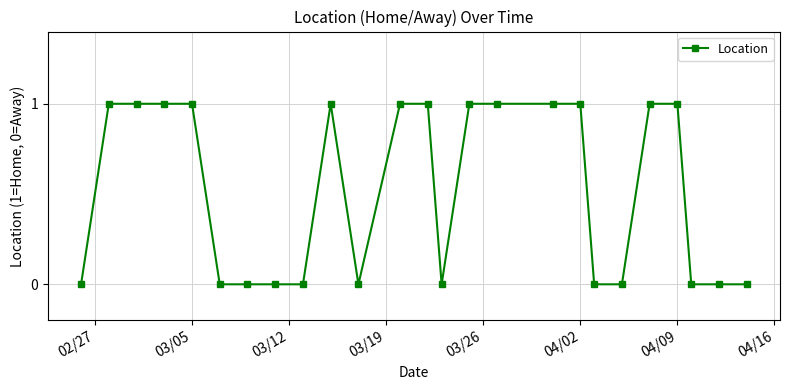

How many categories are shown in the chart?

25